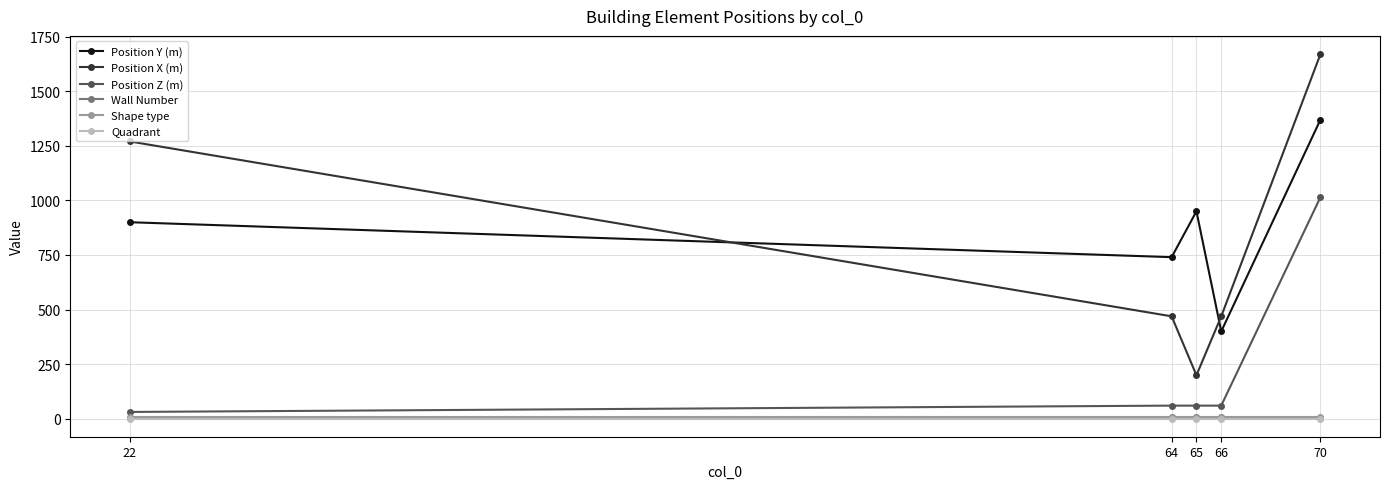

Where do Position X (m) and Position Y (m) first cross each other?

22 and 64